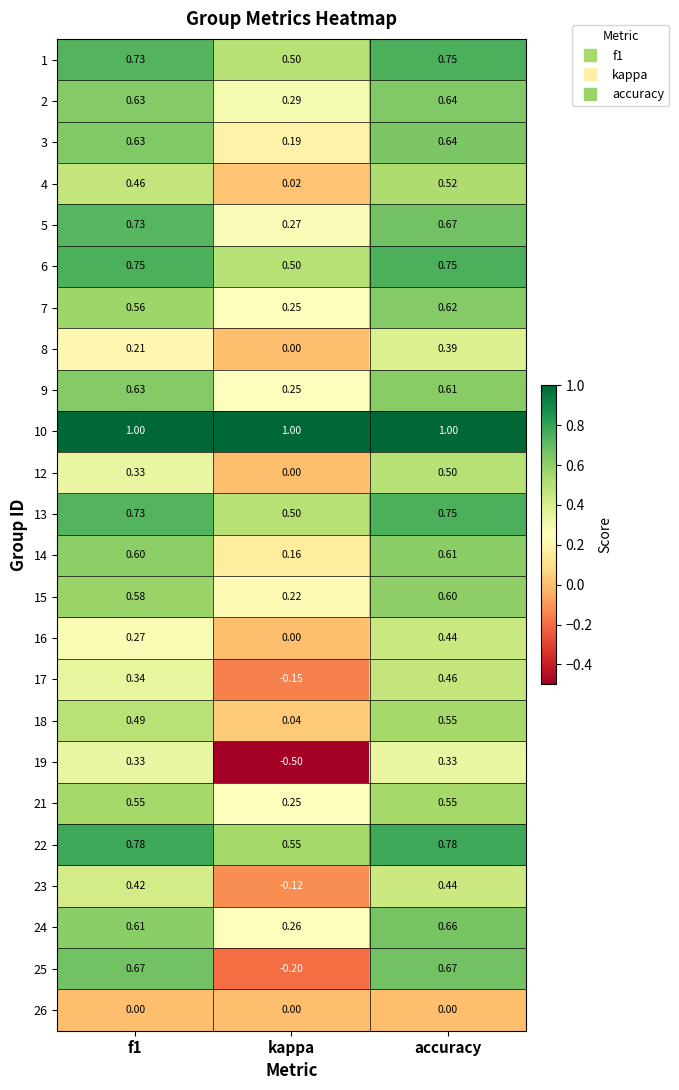

How many data points does each series have?

3